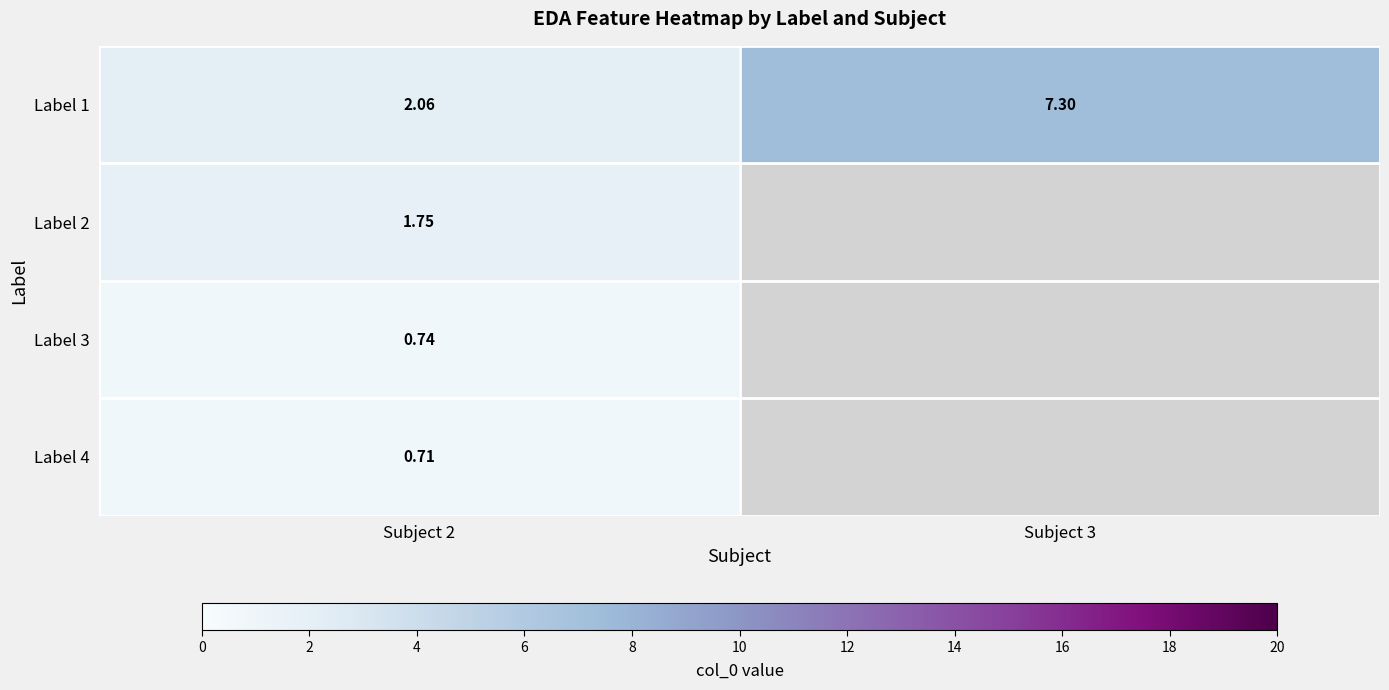

What is the difference between the maximum and minimum values in the Label 1 series?

5.2